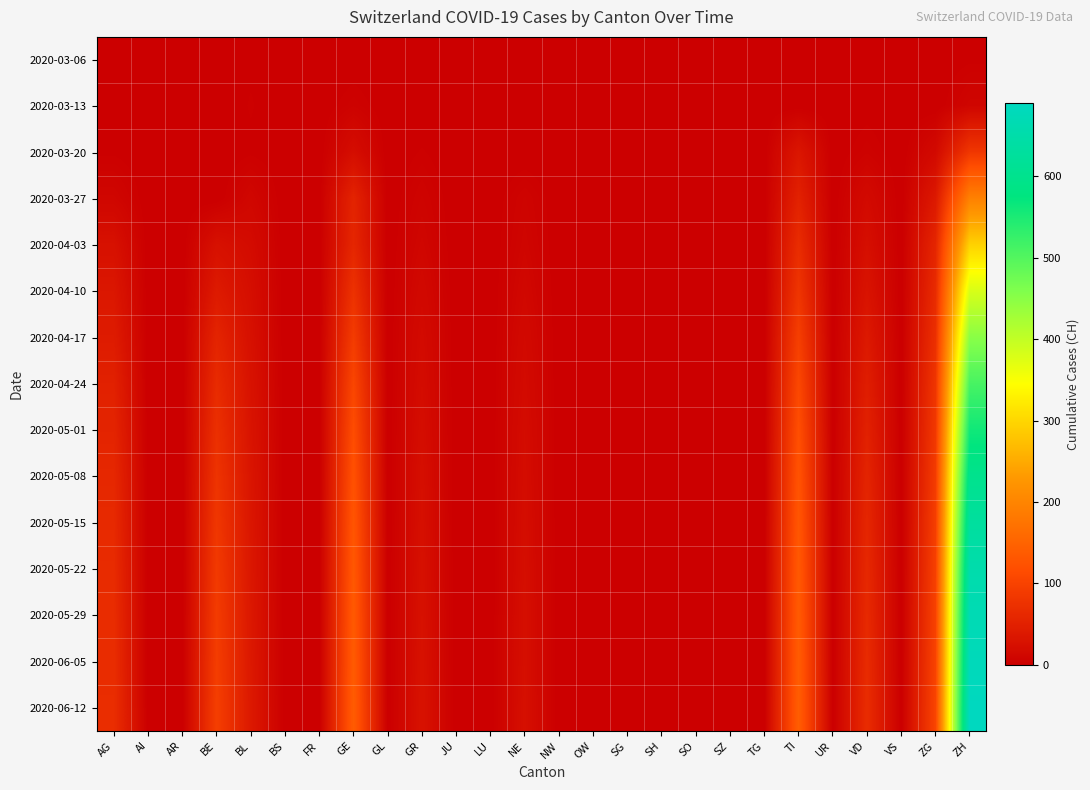

Reading left to right, transcribe all the data shown in this chart.

2020-03-06: AG=0	AI=0	AR=0	BE=0	BL=2	BS=0	FR=0	GE=0	GL=0	GR=0	JU=0	LU=0	NE=0	NW=0	OW=0	SG=0	SH=0	SO=0	SZ=0	TG=0	TI=0	UR=0	VD=0	VS=0	ZG=0	ZH=2
2020-03-13: AG=0	AI=0	AR=0	BE=0	BL=3	BS=0	FR=0	GE=5	GL=0	GR=0	JU=0	LU=0	NE=0	NW=0	OW=0	SG=0	SH=0	SO=0	SZ=0	TG=0	TI=0	UR=0	VD=1	VS=0	ZG=0	ZH=9
2020-03-20: AG=2	AI=0	AR=0	BE=0	BL=2	BS=0	FR=0	GE=21	GL=0	GR=3	JU=0	LU=0	NE=0	NW=0	OW=0	SG=0	SH=0	SO=0	SZ=0	TG=0	TI=34	UR=0	VD=5	VS=0	ZG=15	ZH=82
2020-03-27: AG=10	AI=0	AR=0	BE=0	BL=11	BS=0	FR=0	GE=54	GL=0	GR=7	JU=0	LU=0	NE=7	NW=0	OW=0	SG=0	SH=0	SO=0	SZ=0	TG=0	TI=51	UR=0	VD=16	VS=0	ZG=38	ZH=194
2020-04-03: AG=26	AI=0	AR=0	BE=26	BL=18	BS=0	FR=0	GE=58	GL=0	GR=10	JU=0	LU=0	NE=9	NW=0	OW=0	SG=0	SH=0	SO=0	SZ=0	TG=0	TI=67	UR=0	VD=23	VS=0	ZG=57	ZH=294
2020-04-10: AG=35	AI=0	AR=0	BE=40	BL=22	BS=0	FR=0	GE=75	GL=0	GR=14	JU=0	LU=0	NE=12	NW=0	OW=0	SG=0	SH=0	SO=0	SZ=0	TG=0	TI=80	UR=0	VD=30	VS=0	ZG=65	ZH=380
2020-04-17: AG=42	AI=0	AR=0	BE=55	BL=25	BS=0	FR=0	GE=90	GL=0	GR=17	JU=0	LU=0	NE=15	NW=0	OW=0	SG=0	SH=0	SO=0	SZ=0	TG=0	TI=95	UR=0	VD=38	VS=0	ZG=72	ZH=450
2020-04-24: AG=50	AI=0	AR=0	BE=65	BL=28	BS=0	FR=0	GE=105	GL=0	GR=19	JU=0	LU=0	NE=17	NW=0	OW=0	SG=0	SH=0	SO=0	SZ=0	TG=0	TI=108	UR=0	VD=45	VS=0	ZG=80	ZH=510
2020-05-01: AG=55	AI=0	AR=0	BE=72	BL=30	BS=0	FR=0	GE=115	GL=0	GR=21	JU=0	LU=0	NE=19	NW=0	OW=0	SG=0	SH=0	SO=0	SZ=0	TG=0	TI=118	UR=0	VD=50	VS=0	ZG=85	ZH=560
2020-05-08: AG=60	AI=0	AR=0	BE=78	BL=32	BS=0	FR=0	GE=122	GL=0	GR=23	JU=0	LU=0	NE=20	NW=0	OW=0	SG=0	SH=0	SO=0	SZ=0	TG=0	TI=125	UR=0	VD=55	VS=0	ZG=90	ZH=600
2020-05-15: AG=63	AI=0	AR=0	BE=83	BL=34	BS=0	FR=0	GE=128	GL=0	GR=24	JU=0	LU=0	NE=21	NW=0	OW=0	SG=0	SH=0	SO=0	SZ=0	TG=0	TI=130	UR=0	VD=58	VS=0	ZG=94	ZH=630
2020-05-22: AG=65	AI=0	AR=0	BE=87	BL=35	BS=0	FR=0	GE=132	GL=0	GR=25	JU=0	LU=0	NE=22	NW=0	OW=0	SG=0	SH=0	SO=0	SZ=0	TG=0	TI=134	UR=0	VD=61	VS=0	ZG=97	ZH=655
2020-05-29: AG=67	AI=0	AR=0	BE=90	BL=36	BS=0	FR=0	GE=135	GL=0	GR=26	JU=0	LU=0	NE=23	NW=0	OW=0	SG=0	SH=0	SO=0	SZ=0	TG=0	TI=137	UR=0	VD=63	VS=0	ZG=99	ZH=670
2020-06-05: AG=68	AI=0	AR=0	BE=92	BL=37	BS=0	FR=0	GE=137	GL=0	GR=27	JU=0	LU=0	NE=23	NW=0	OW=0	SG=0	SH=0	SO=0	SZ=0	TG=0	TI=139	UR=0	VD=65	VS=0	ZG=101	ZH=680
2020-06-12: AG=69	AI=0	AR=0	BE=94	BL=38	BS=0	FR=0	GE=139	GL=0	GR=28	JU=0	LU=0	NE=24	NW=0	OW=0	SG=0	SH=0	SO=0	SZ=0	TG=0	TI=141	UR=0	VD=67	VS=0	ZG=103	ZH=690